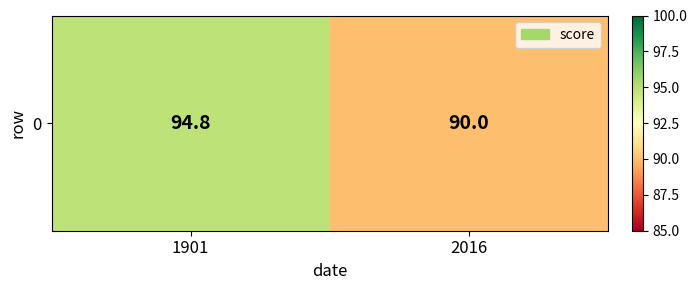

At which label does the data first exceed 94?

1901